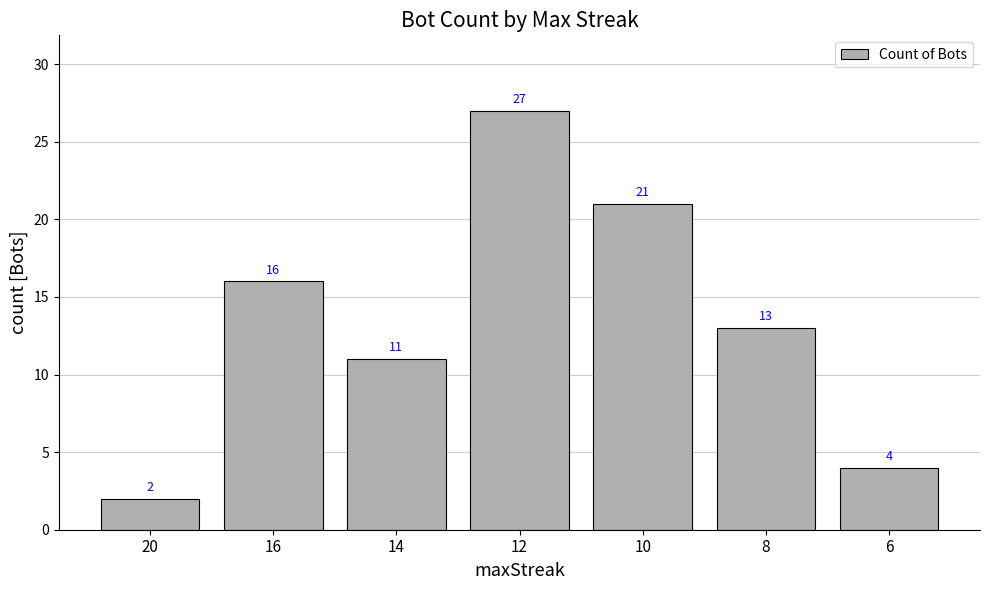

The chart shows a value of 4 at 6. True or false?

True